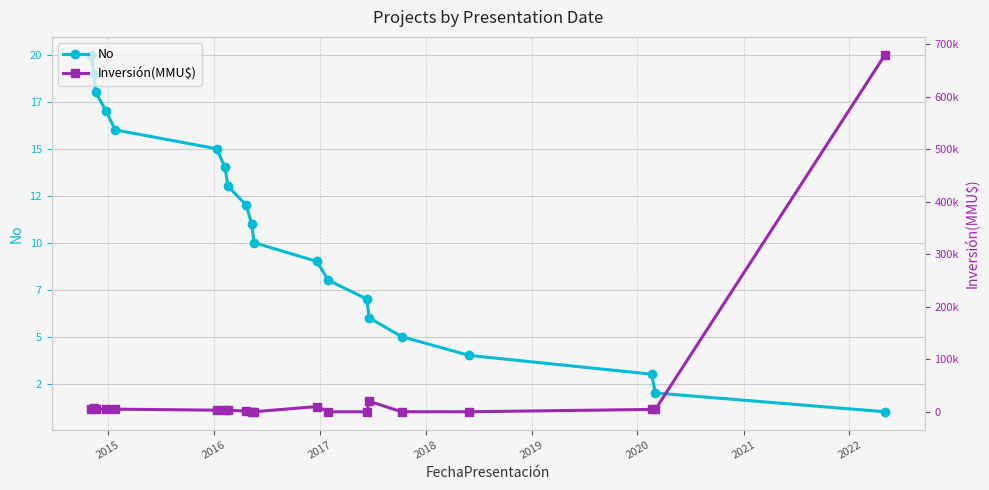

How many values in the Inversión(MMU$) series exceed 4500?

8